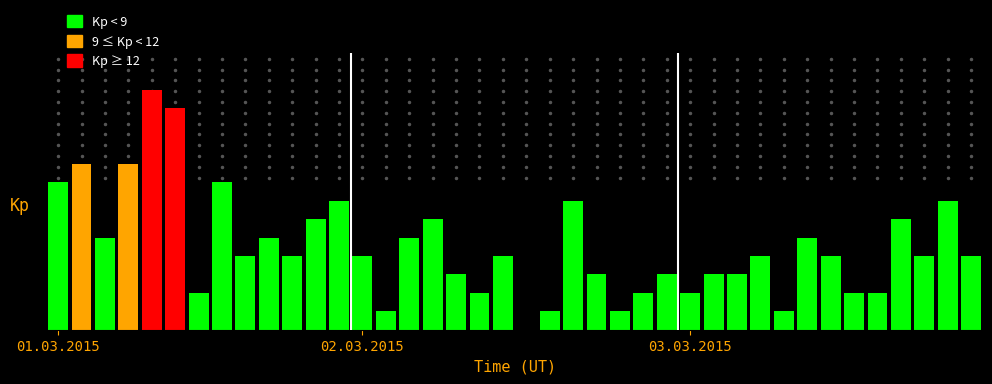

What is the average value of the value series?

5